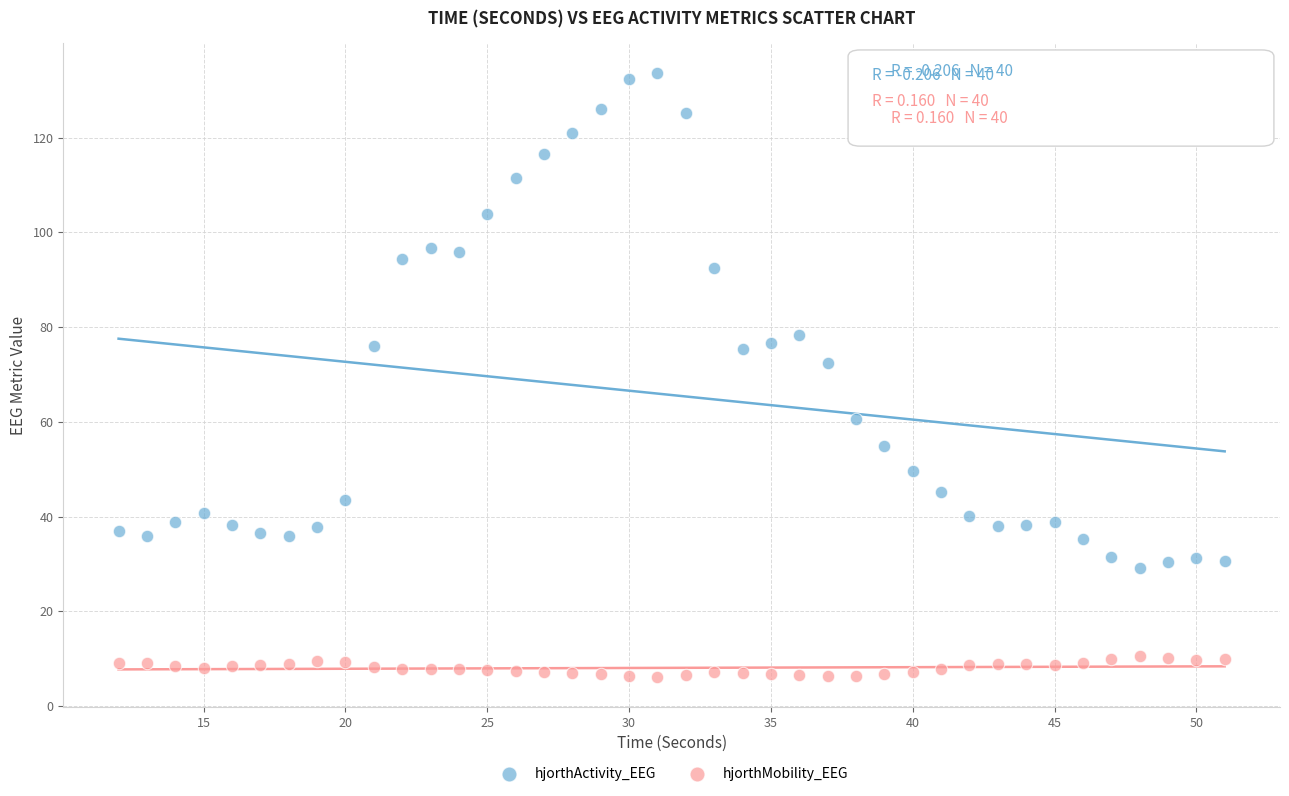

In the hjorthActivity_EEG series, what Y value is closest to 81?

78.4